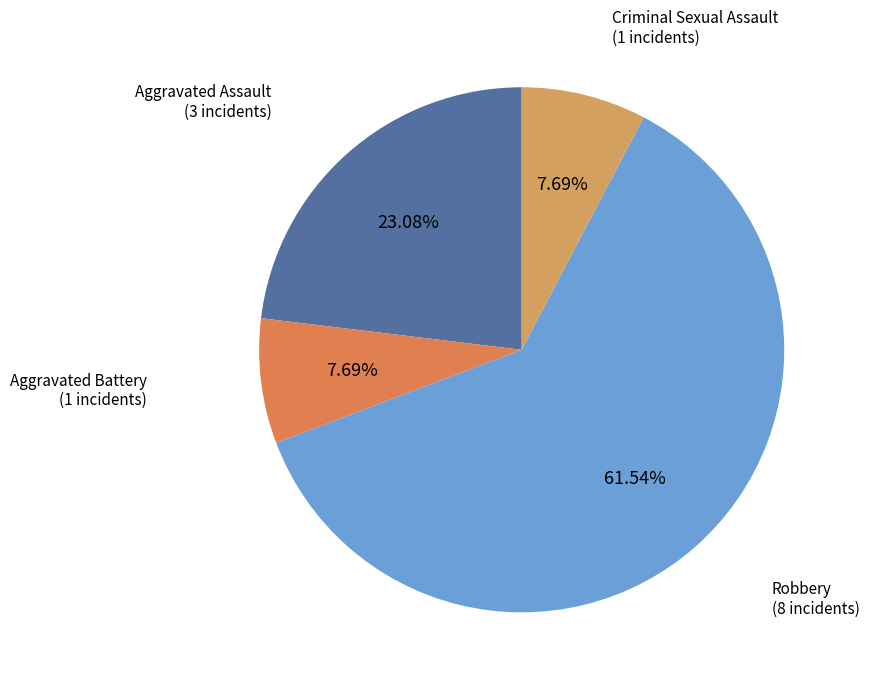

Which slice is the largest?

Robbery